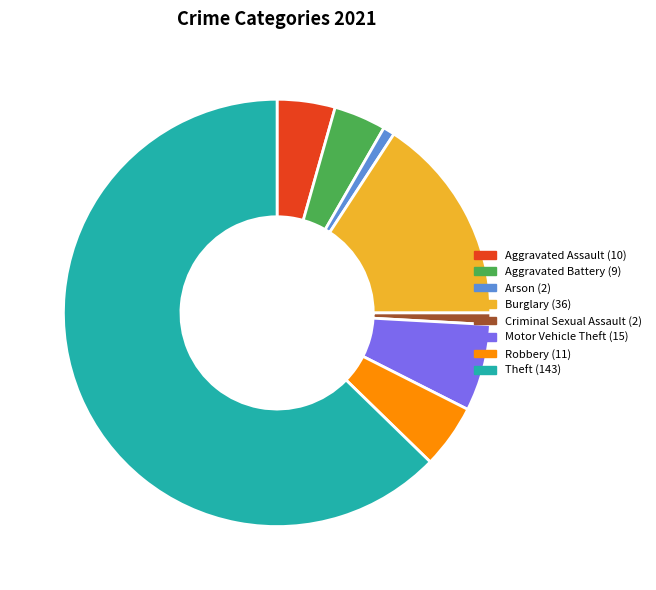

Which slice is the largest?

Theft